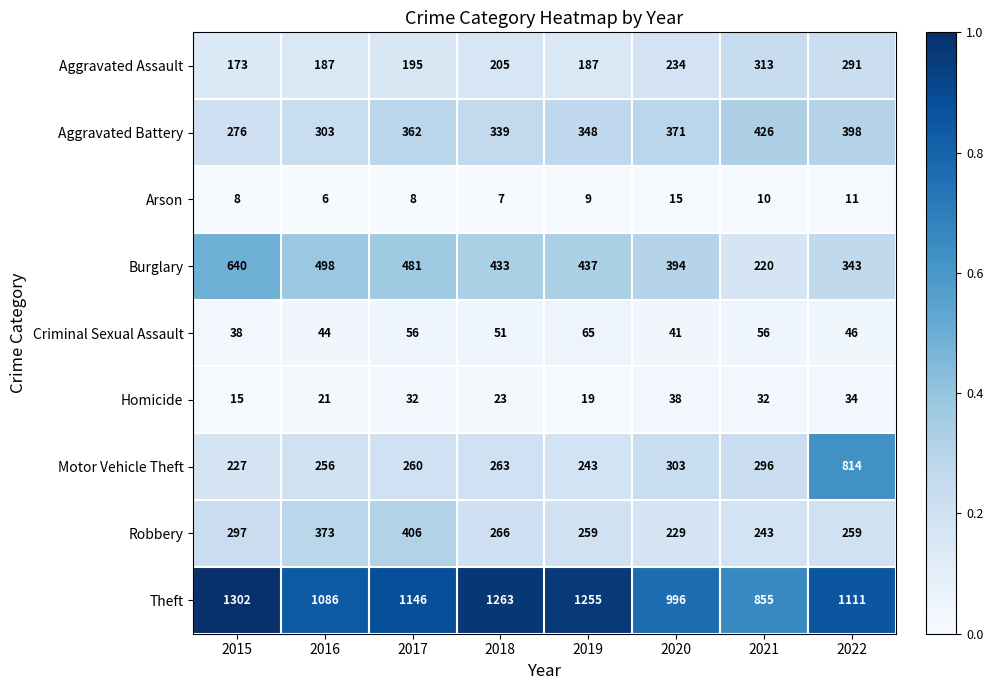

The value of Arson at 2021 is 10. True or false?

True